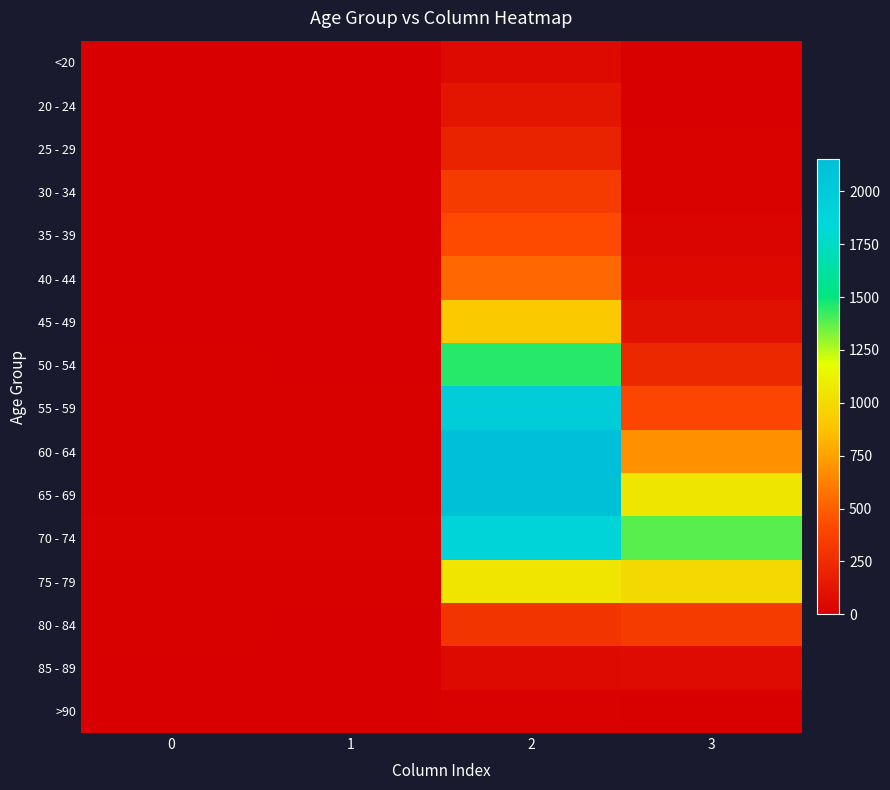

Which series has the largest total across all categories?

70 - 74